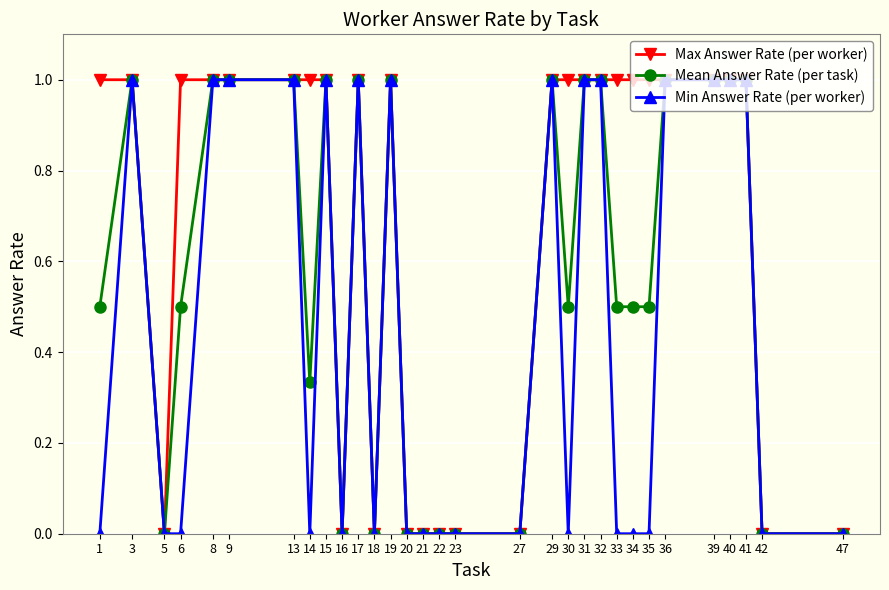

Rank the series by their average value, from lowest to highest.

Min Answer Rate (per worker), Mean Answer Rate (per task), Max Answer Rate (per worker)